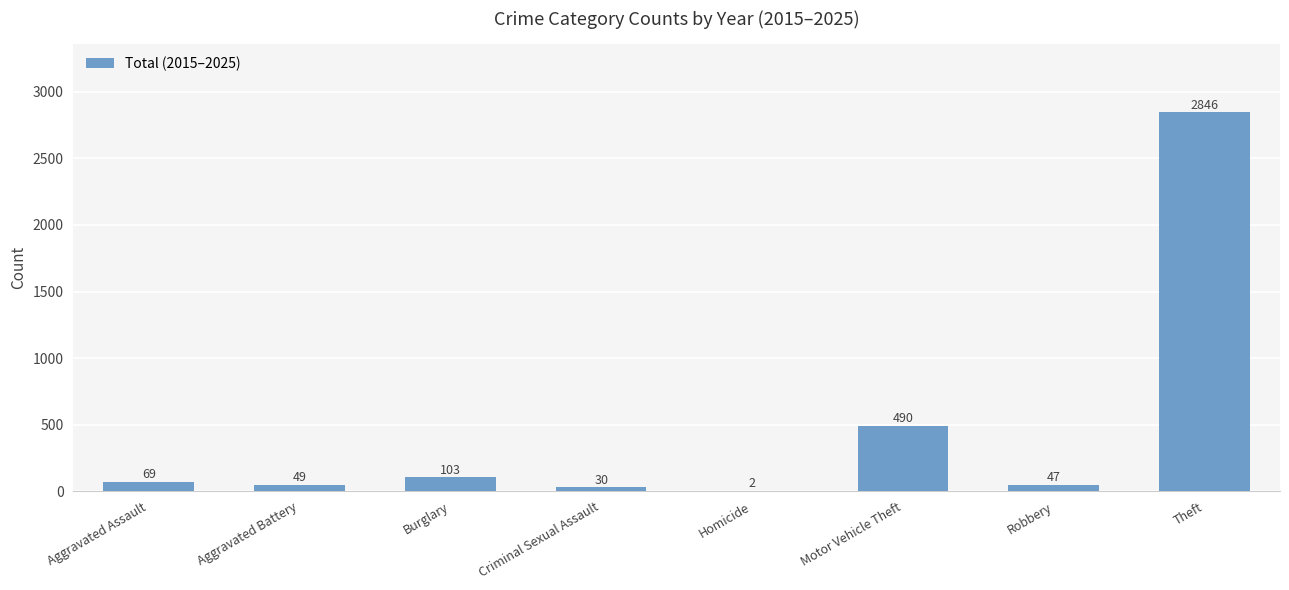

What is the difference between the values at Theft and Aggravated Battery?

2797